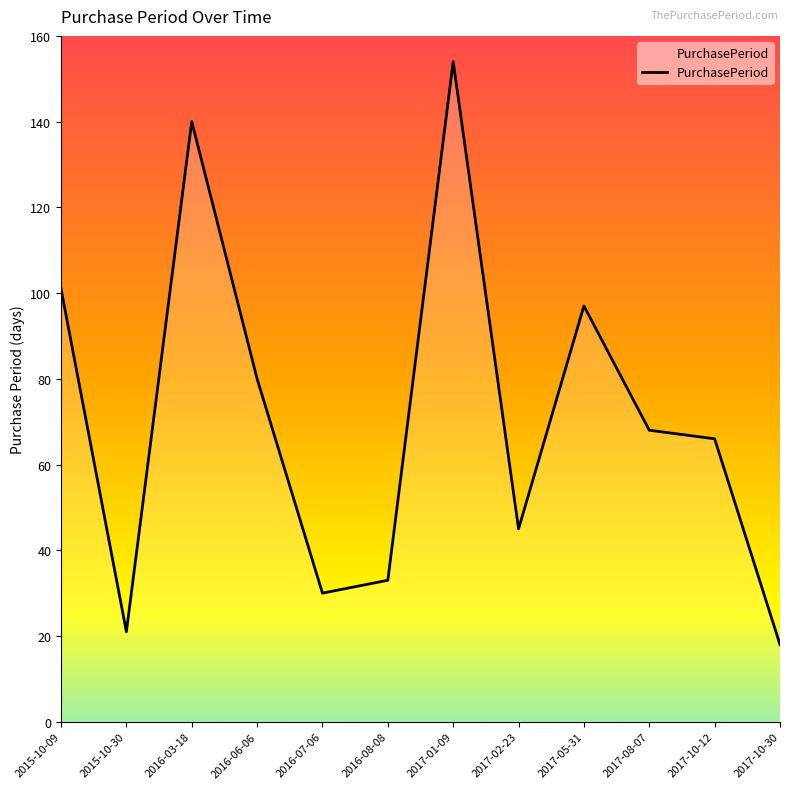

True or false: the data shows 154 at 2017-01-09.

True